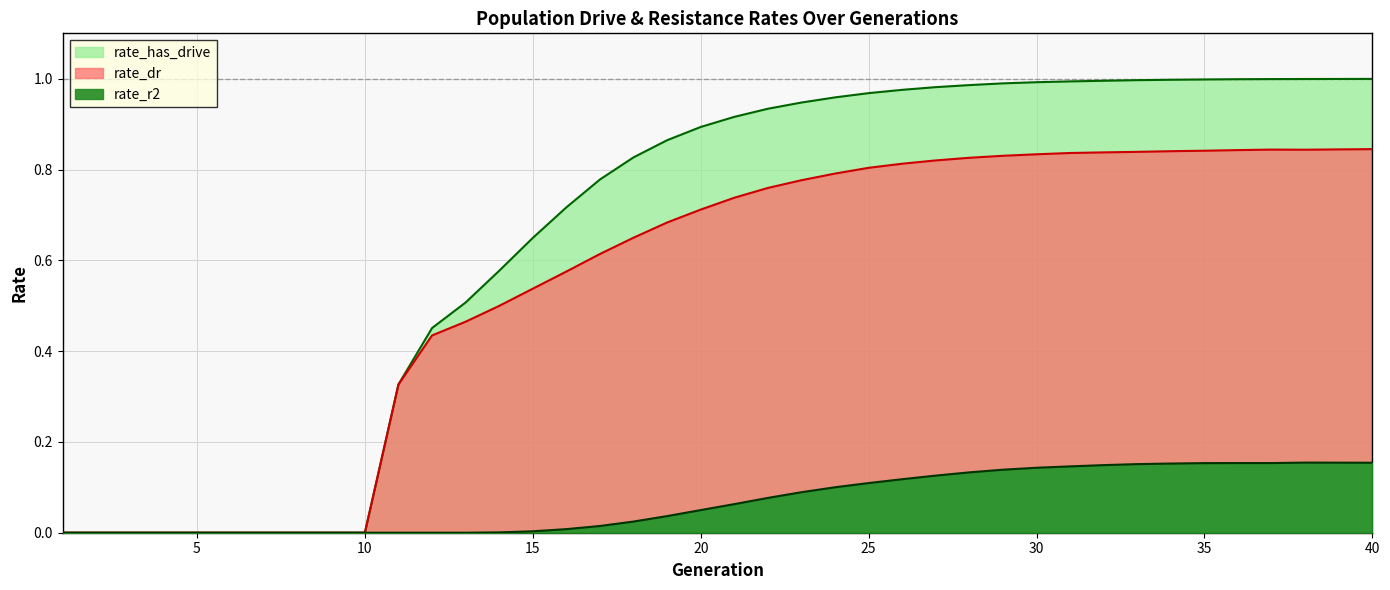

What is the approximate value of rate_r2 at 51?

0.2